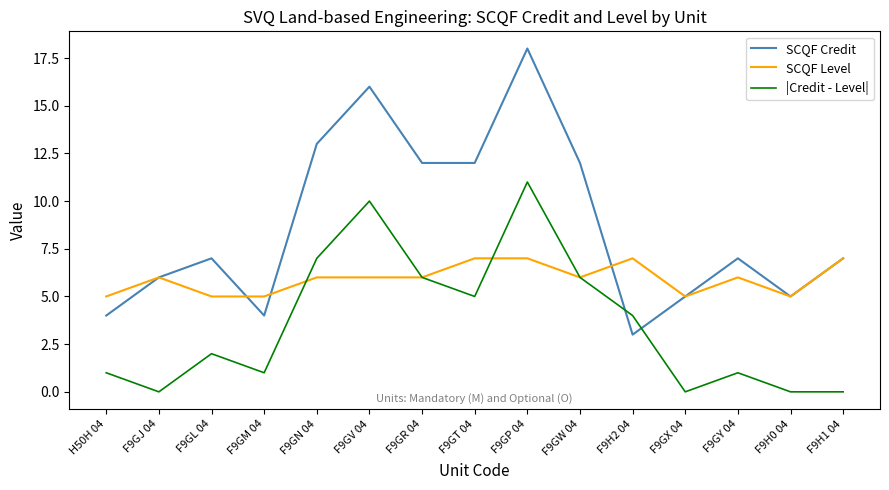

Rank the series by their average value, from highest to lowest.

SCQF Credit, SCQF Level, |Credit - Level|